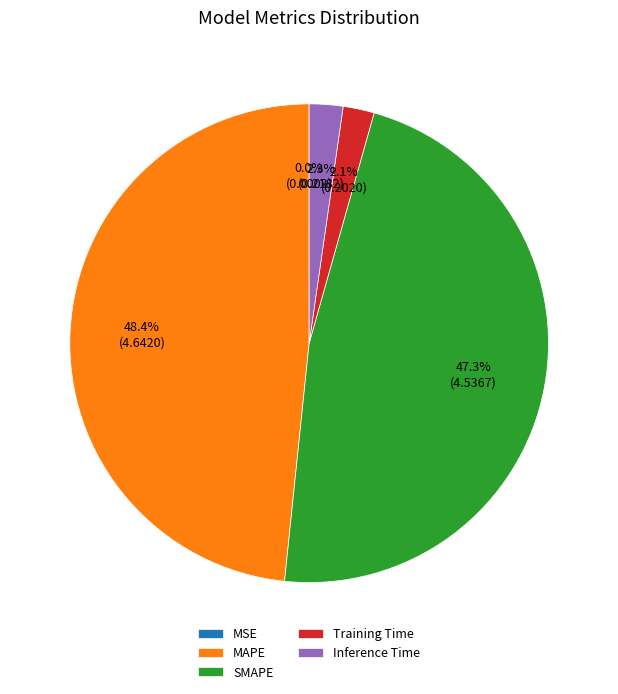

Does any single category account for the majority?

No